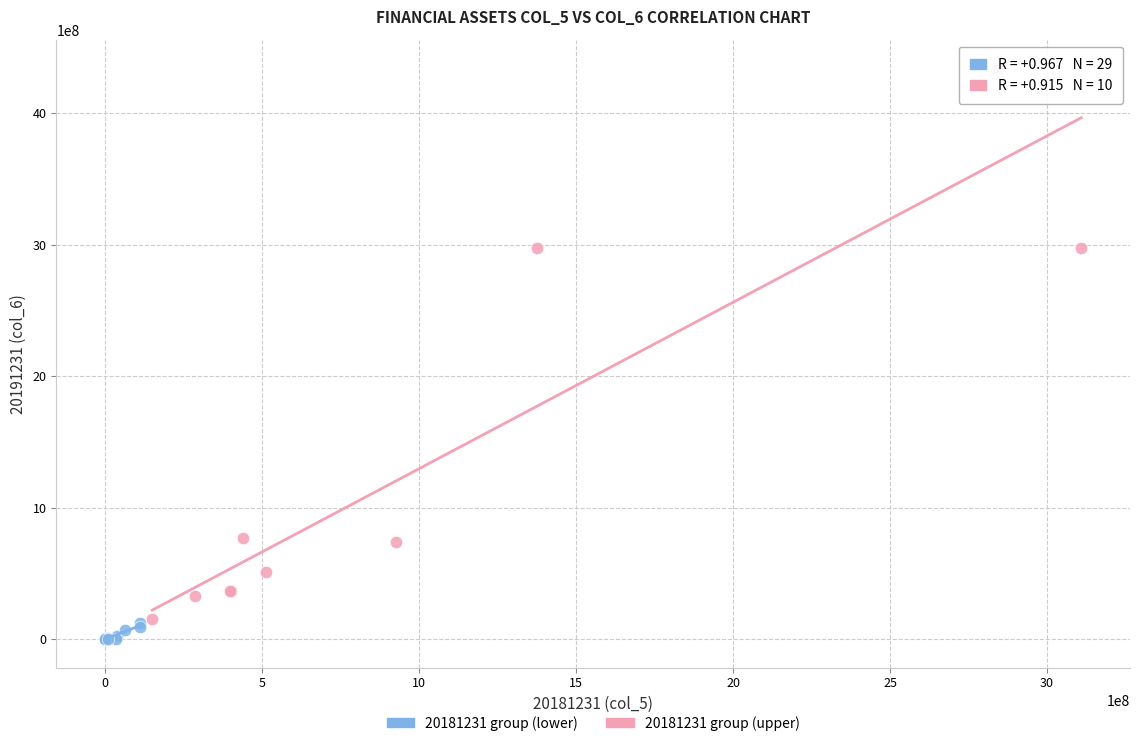

Which series has the widest spread of Y values?

20181231 group (upper)